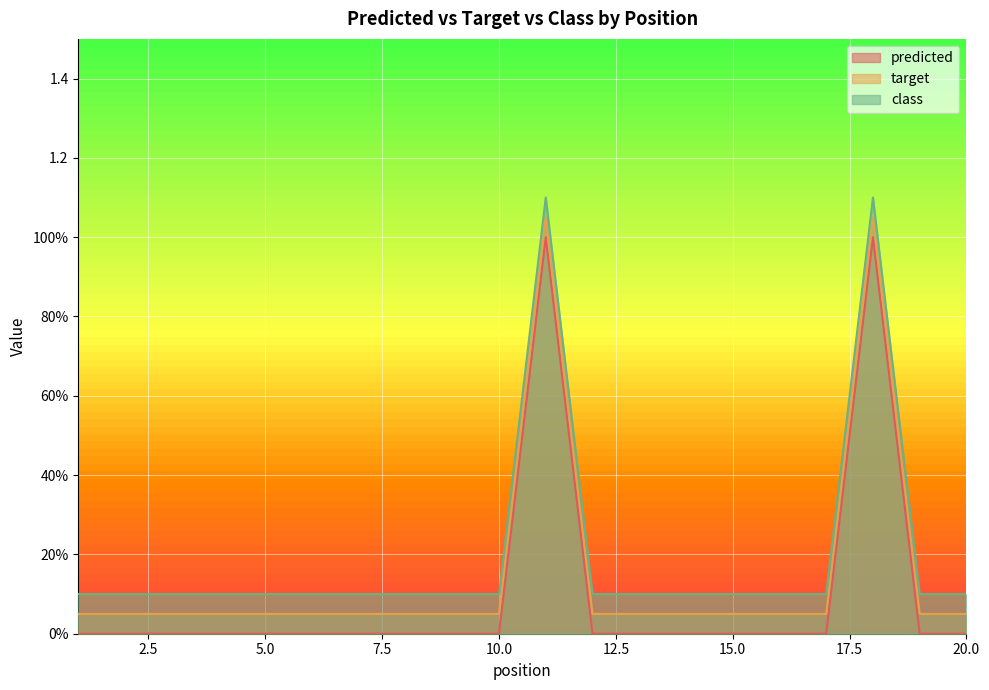

Reading left to right, extract all data points from this chart.

predicted: 0.0	0.0	0.0	0.0	0.0	0.0	0.0	0.0	0.0	0.0	1.0	0.0	0.0	0.0	0.0	0.0	0.0	1.0	0.0	0.0
target: 0.1	0.1	0.1	0.1	0.1	0.1	0.1	0.1	0.1	0.1	1.1	0.1	0.1	0.1	0.1	0.1	0.1	1.1	0.1	0.1
class: 0.1	0.1	0.1	0.1	0.1	0.1	0.1	0.1	0.1	0.1	1.1	0.1	0.1	0.1	0.1	0.1	0.1	1.1	0.1	0.1